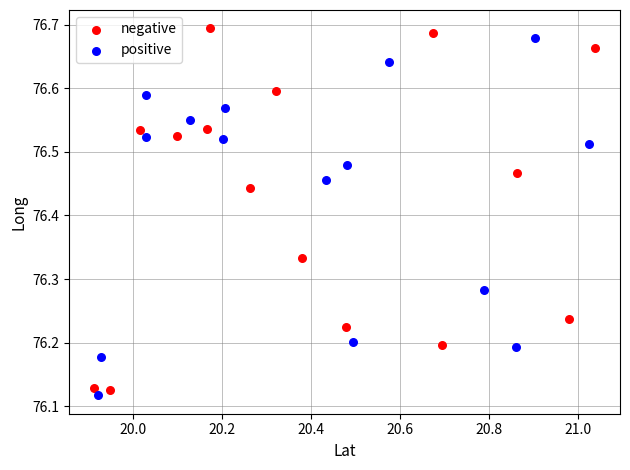

Which series has the widest spread of Y values?

negative